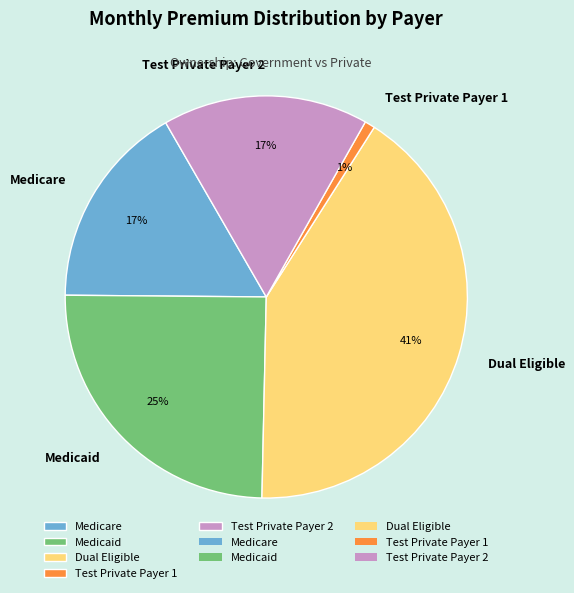

Does any single category account for the majority?

No